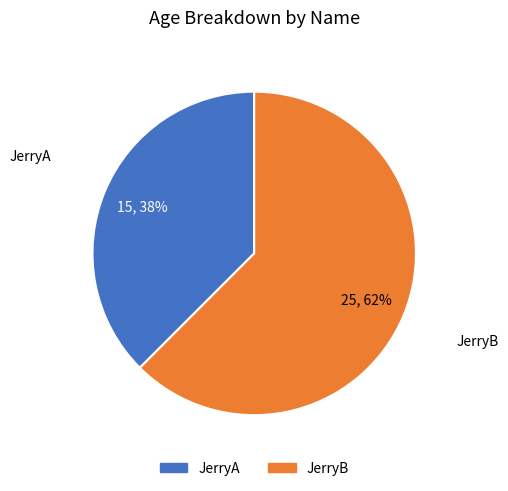

Combined, do JerryB and JerryA account for over 50%?

Yes